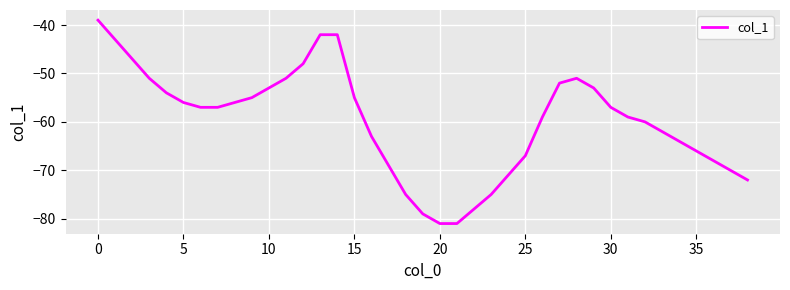

Count the number of data series in this chart.

1